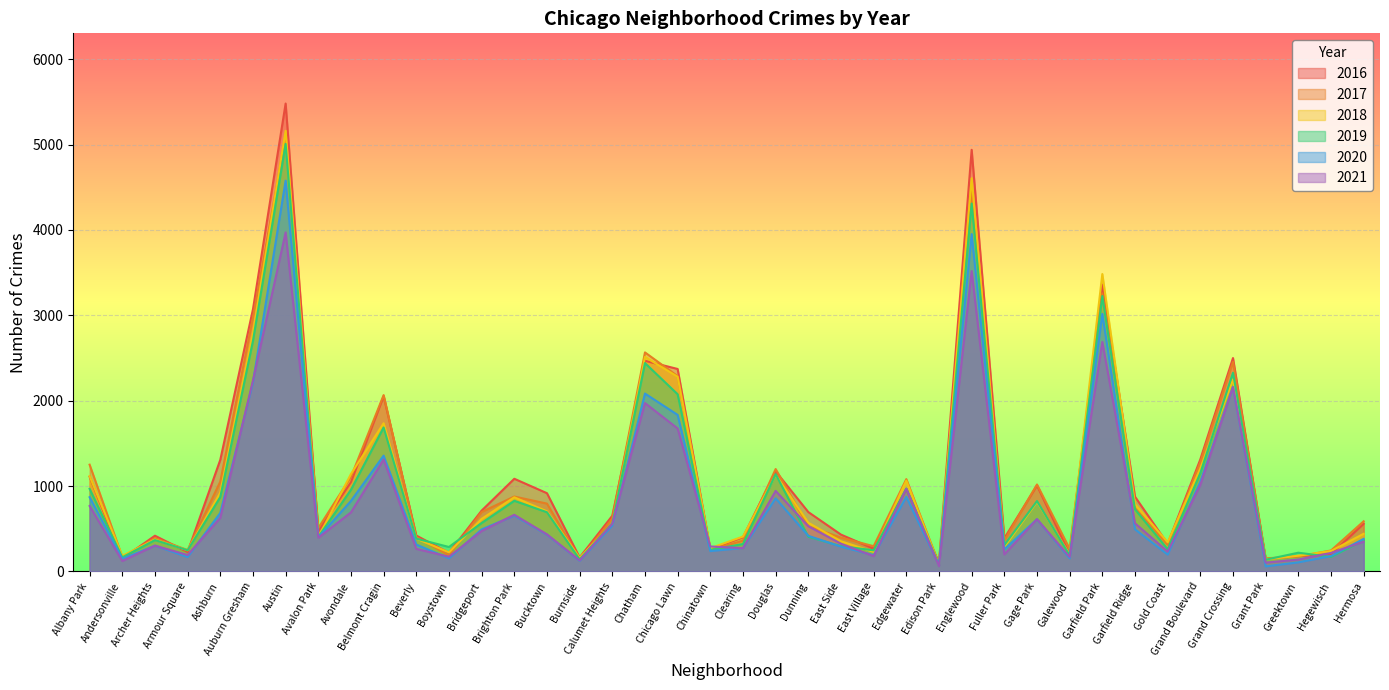

What is the difference between the maximum and minimum values in the 2016 series?

5378